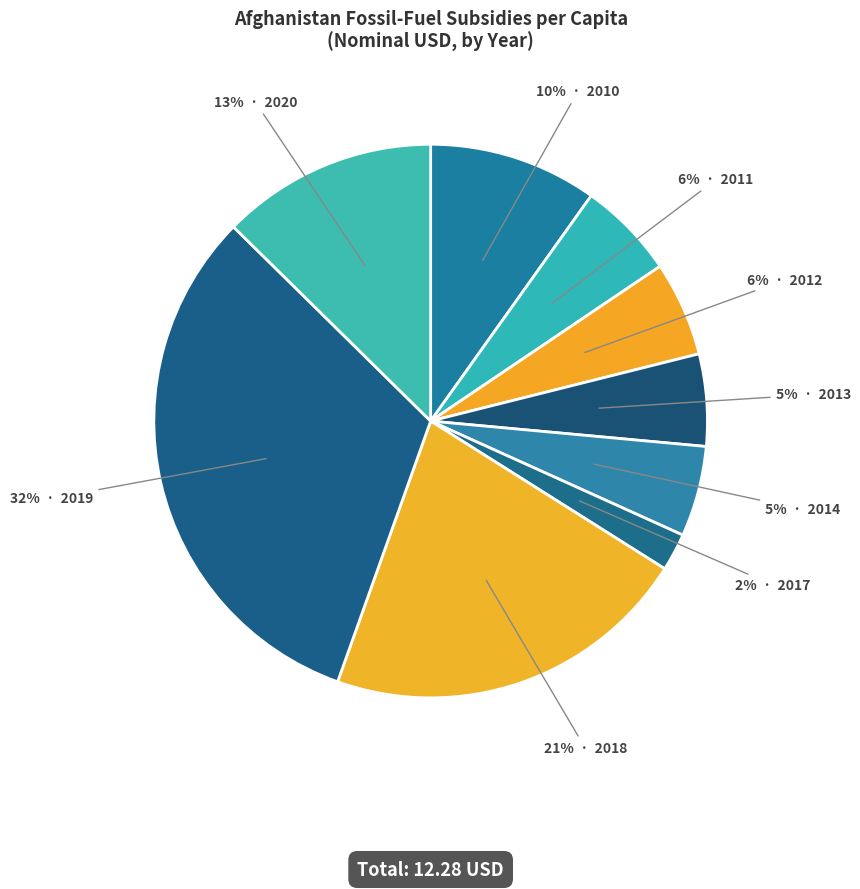

How many segments does this pie chart have?

9